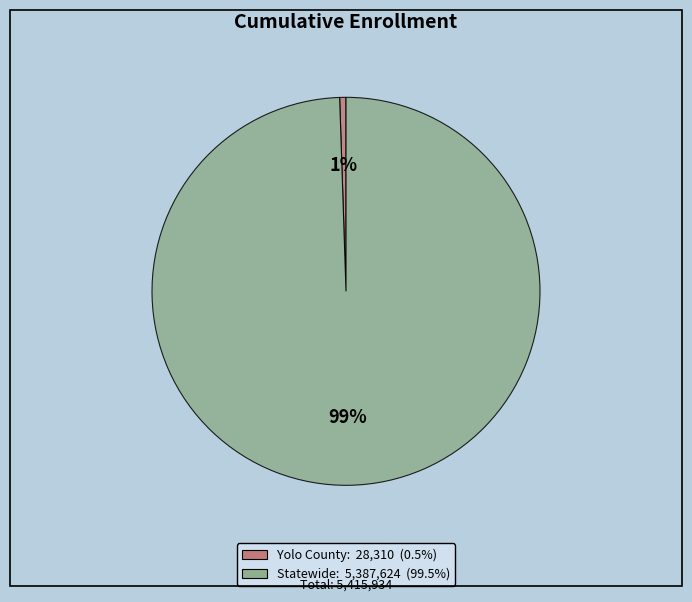

To the nearest percent, what percentage of the pie is Statewide?

99%